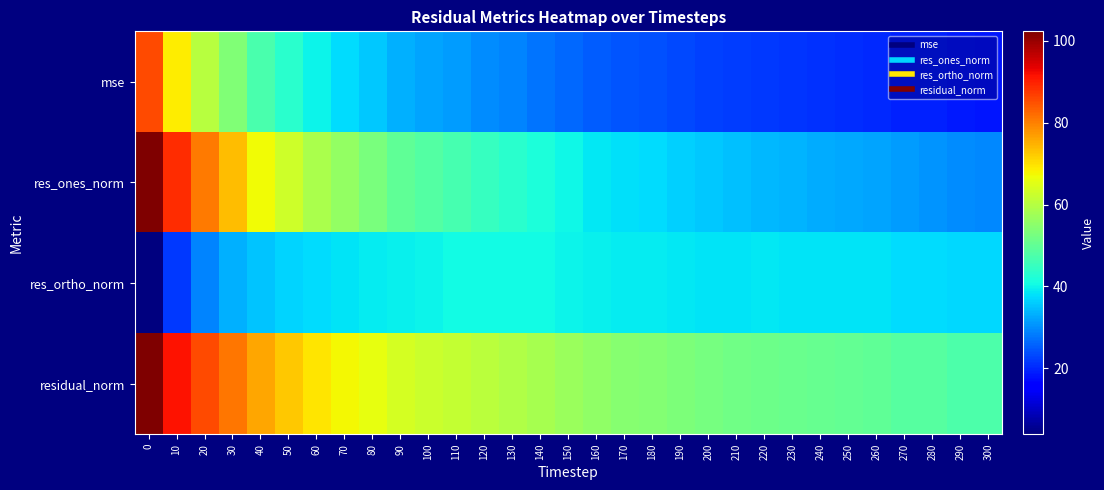

What is the minimum value shown in the chart?

3.9